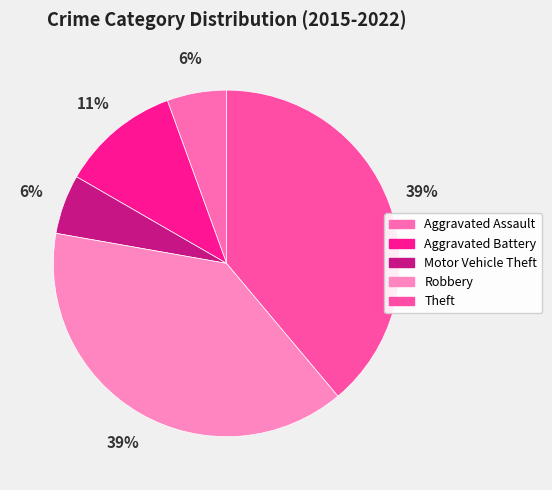

What percentage is NOT represented by Robbery?

61.1%